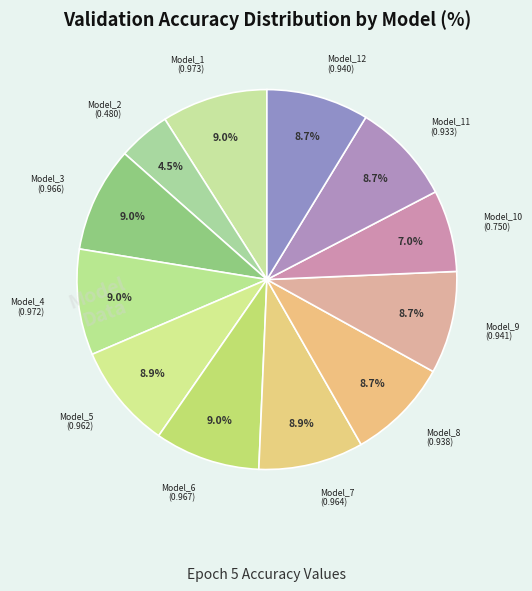

How many segments does this pie chart have?

12